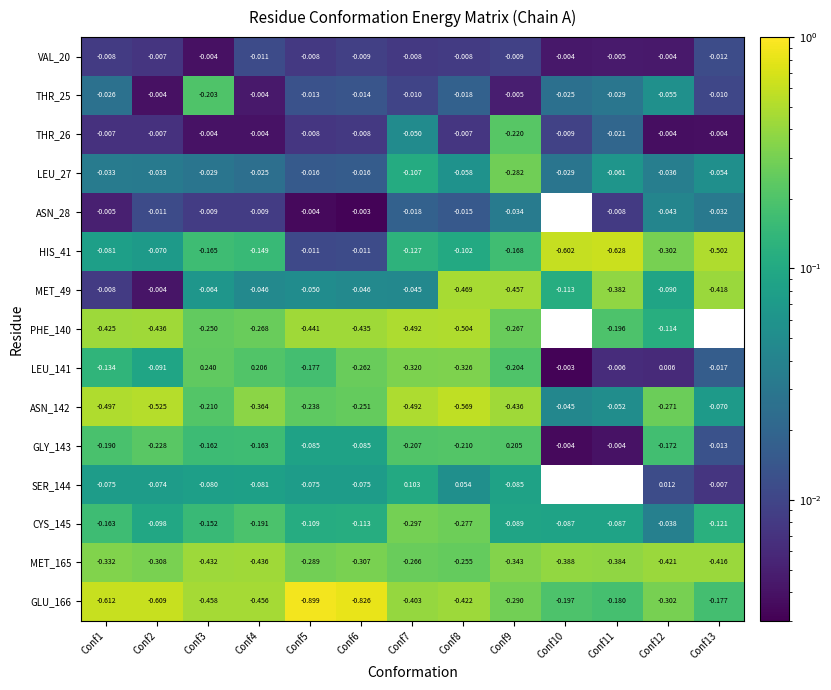

Is the value of THR_25 at Conf5 greater than the value of LEU_141 at Conf4?

No